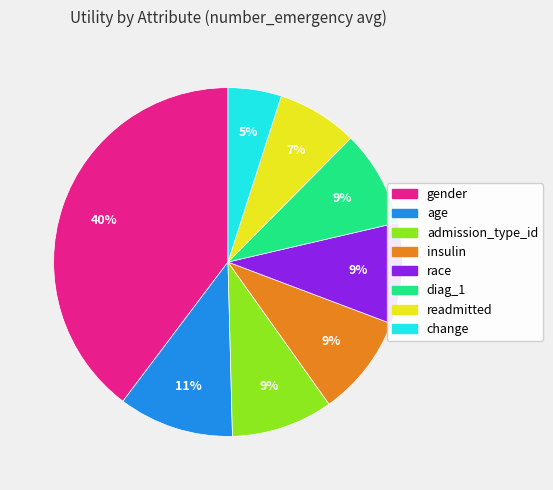

How many slices are in this pie chart?

8